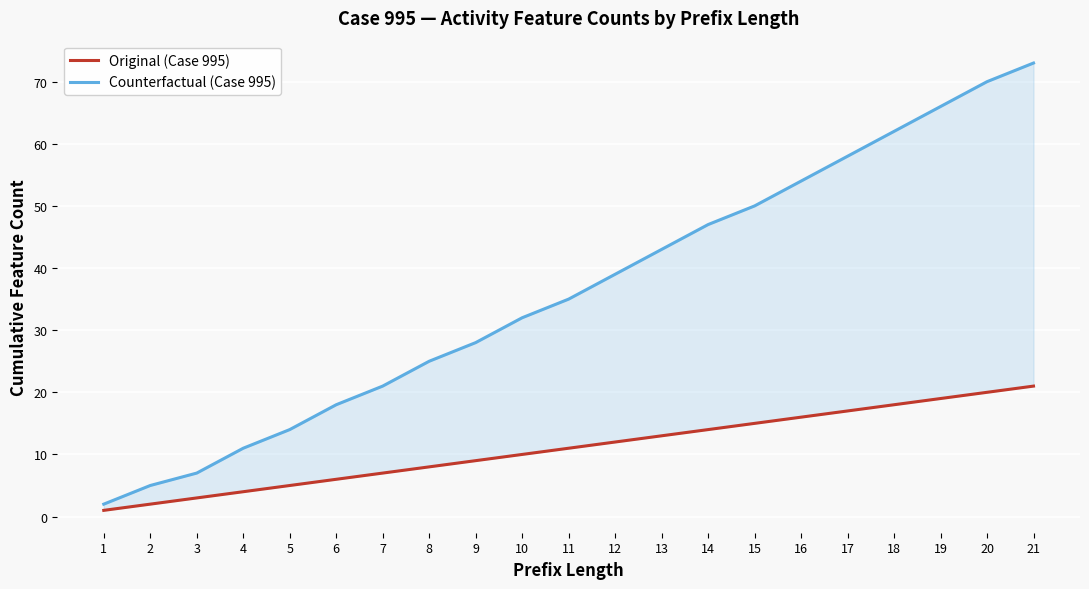

Where is Counterfactual (Case 995) nearest to the value 37?

11